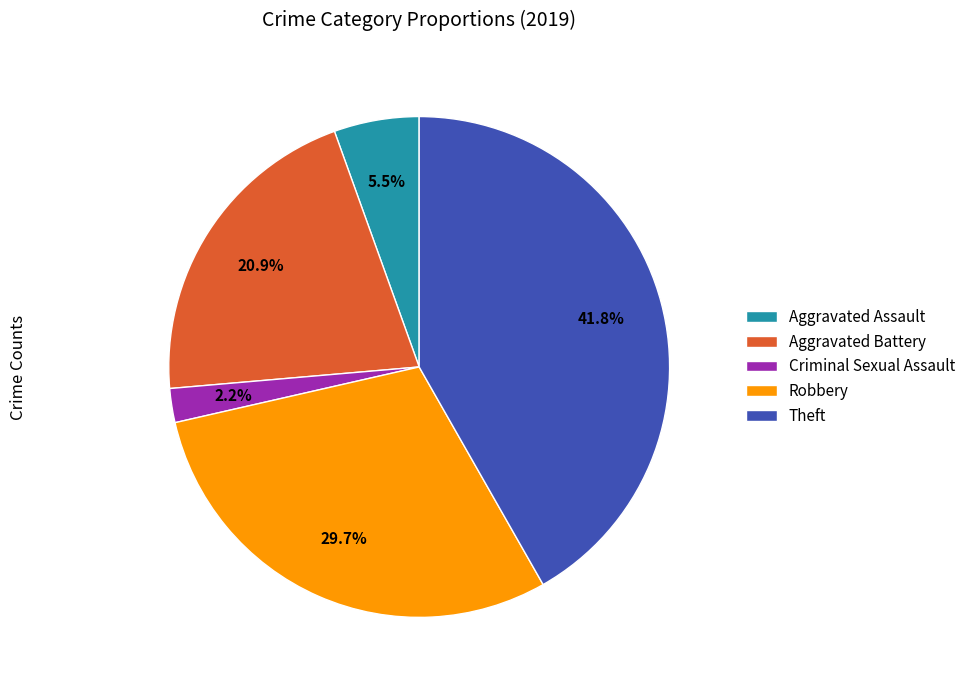

Which category has the smallest portion of the pie?

Criminal Sexual Assault